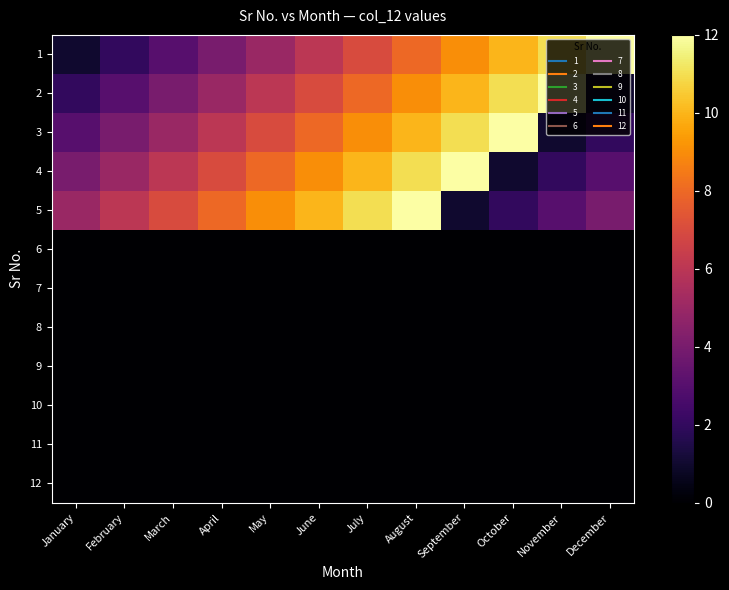

Between February and April, which is larger?

April